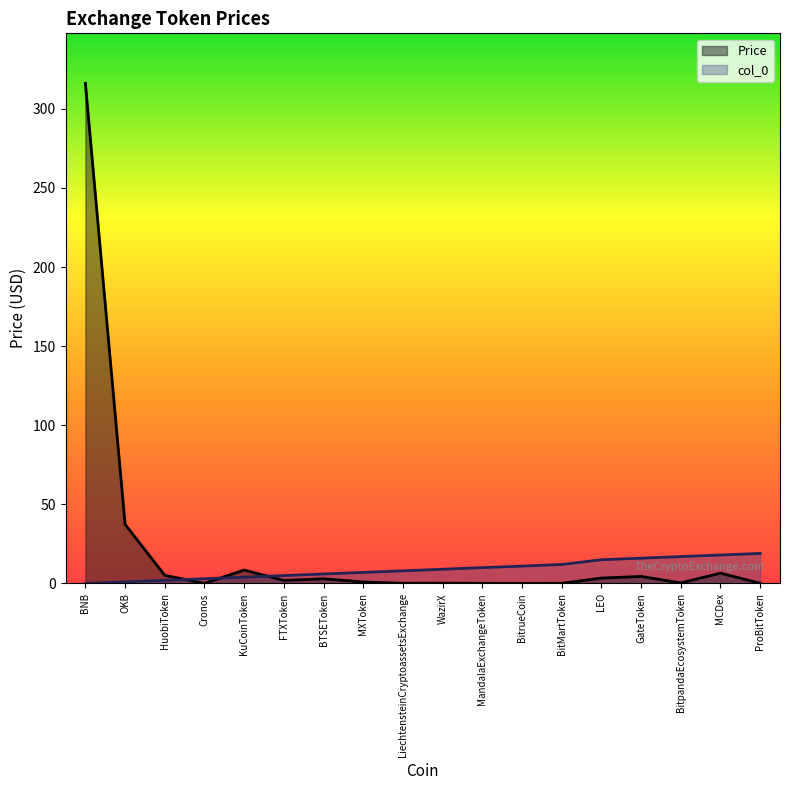

How many lines are shown in the chart?

2